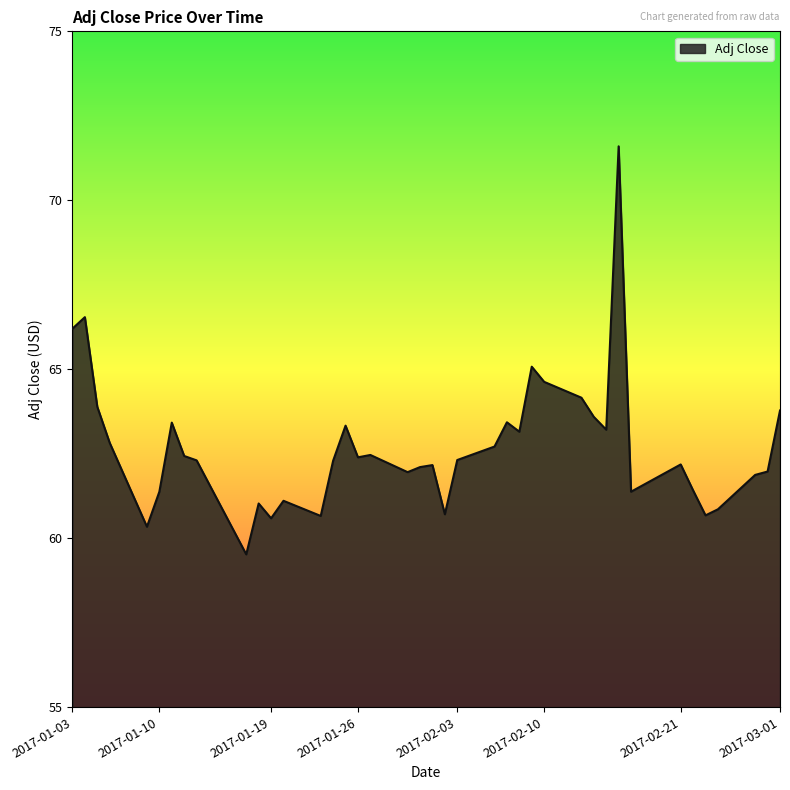

What is the difference between the maximum and minimum values?

12.1